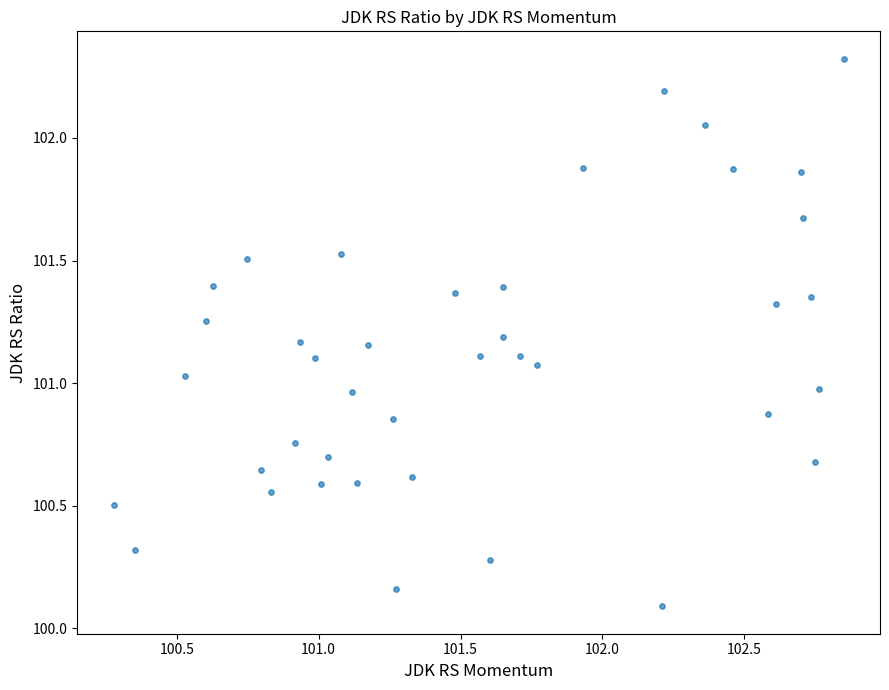

What is the range of Y values (max minus min)?

2.2